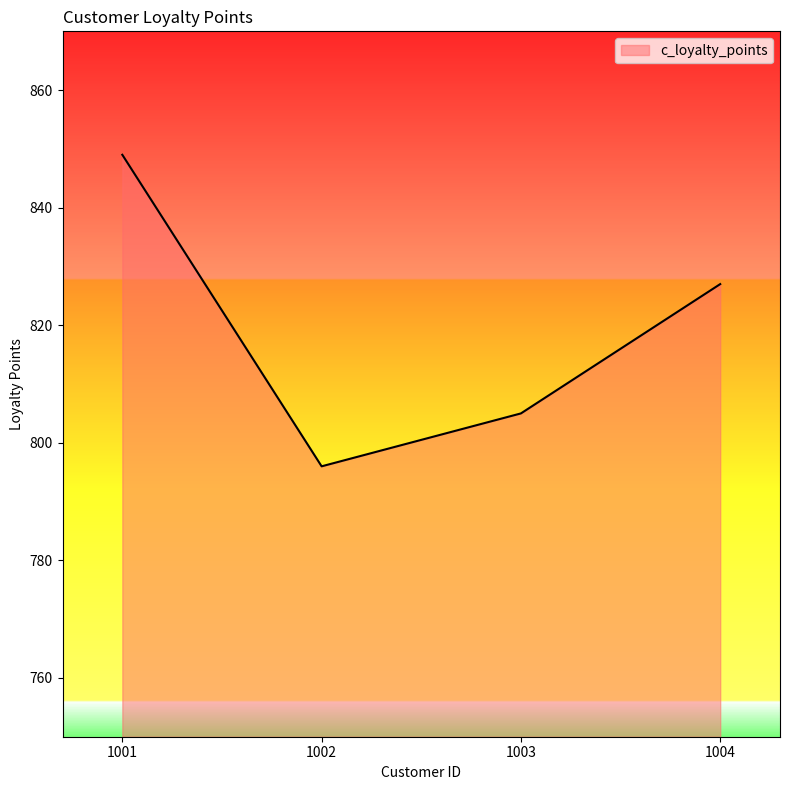

Where is the first local minimum?

1002